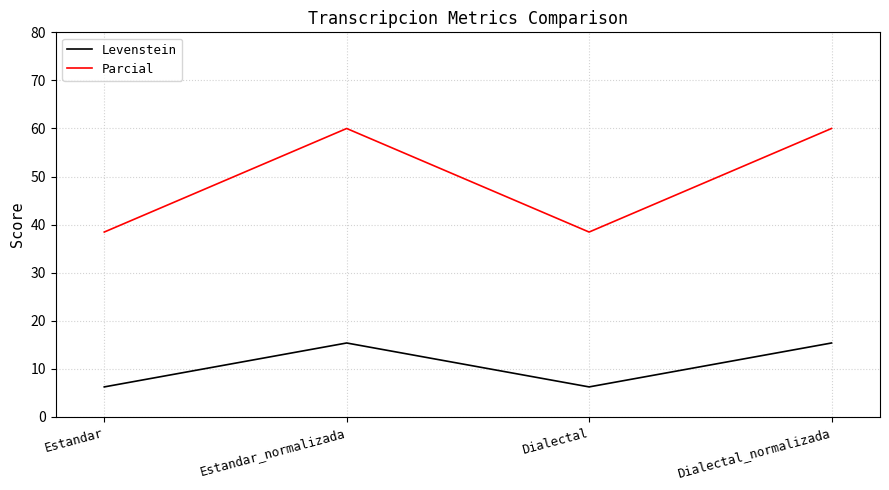

Is it true that Parcial equals 26.1 at Dialectal_normalizada?

False